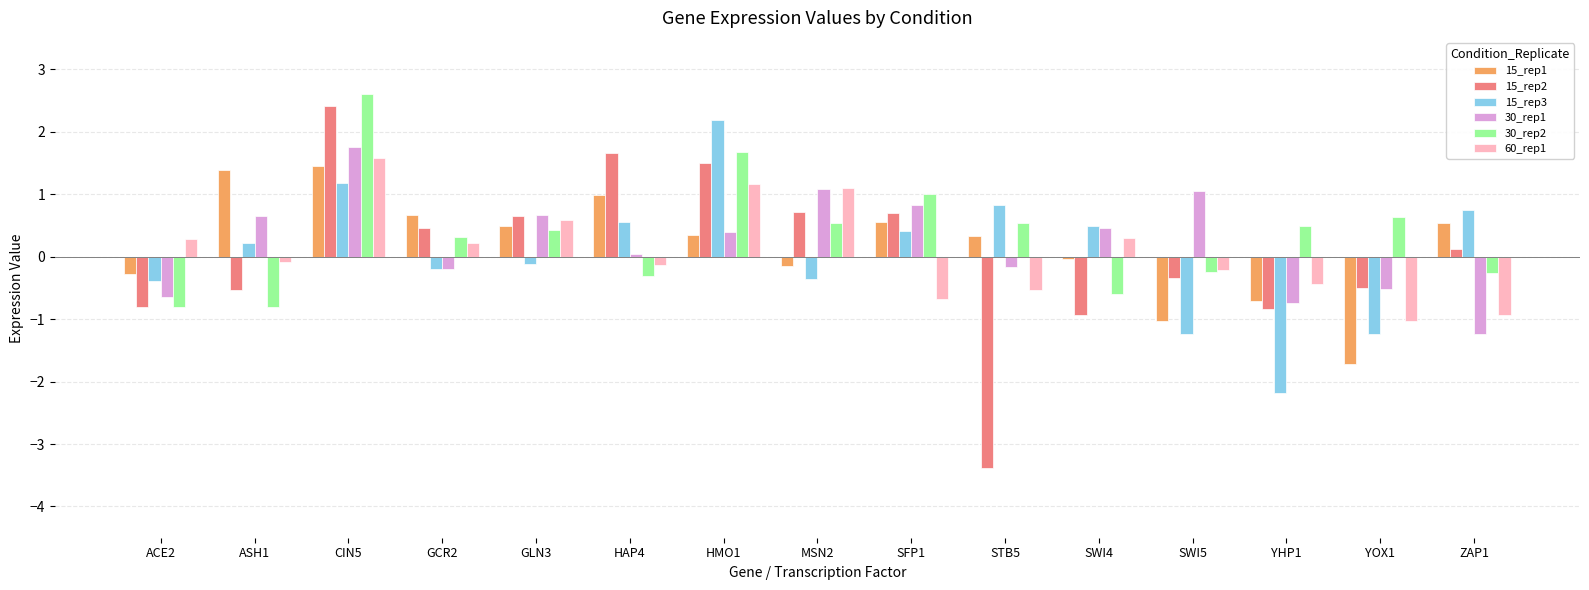

Is the value of 15_rep1 at ASH1 greater than the value of 15_rep3 at HAP4?

Yes